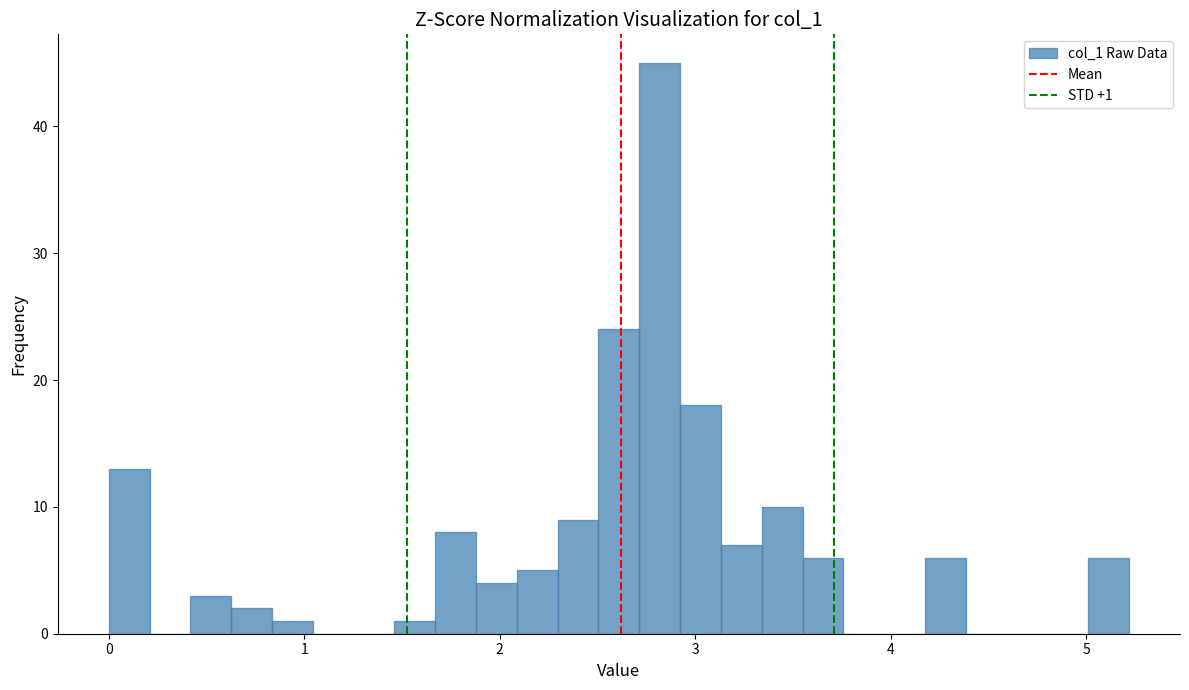

Read against the x-axis, roughly where is the centre of the tallest bar?

2.8